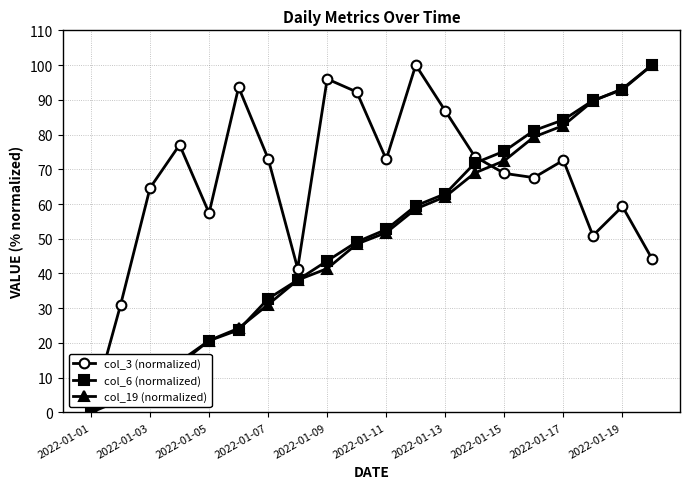

What is the value of the col_6 (normalized) point at the 10th from the left?

49.1